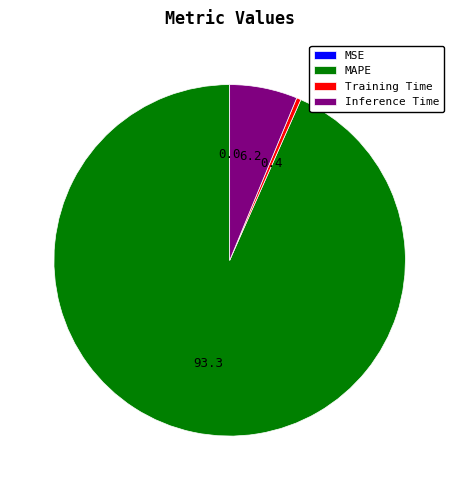

Does any single category account for the majority?

Yes